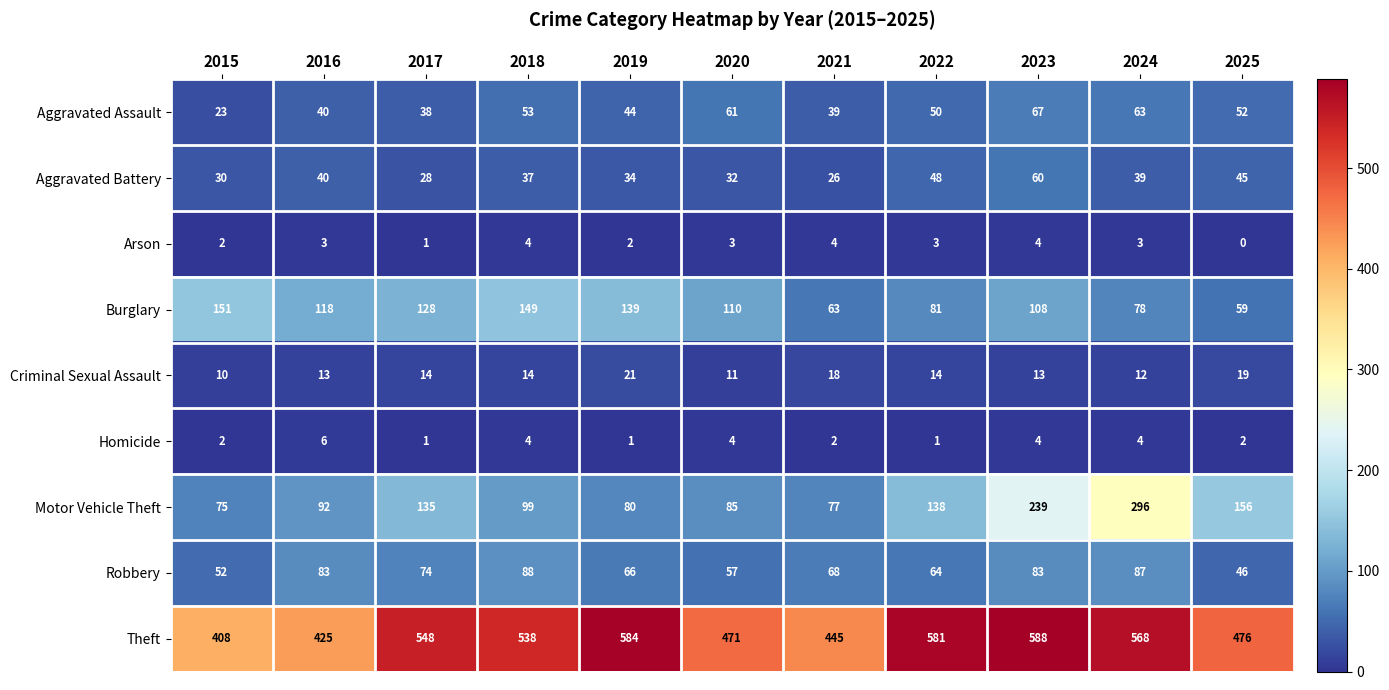

True or false: Robbery has a value of 42 at 2017.

False